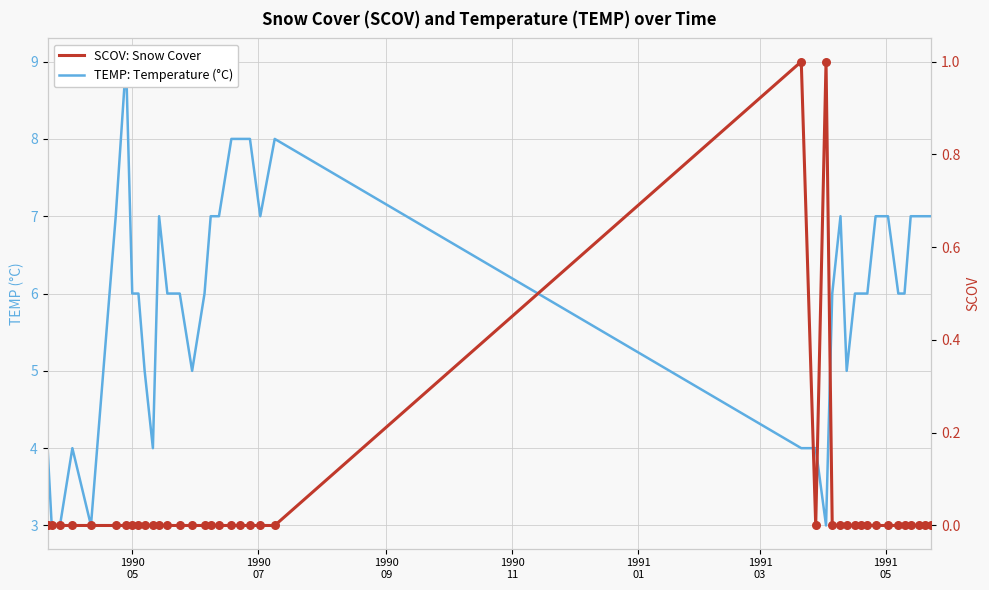

Which series has the widest spread of Y values?

TEMP: Temperature (°C)